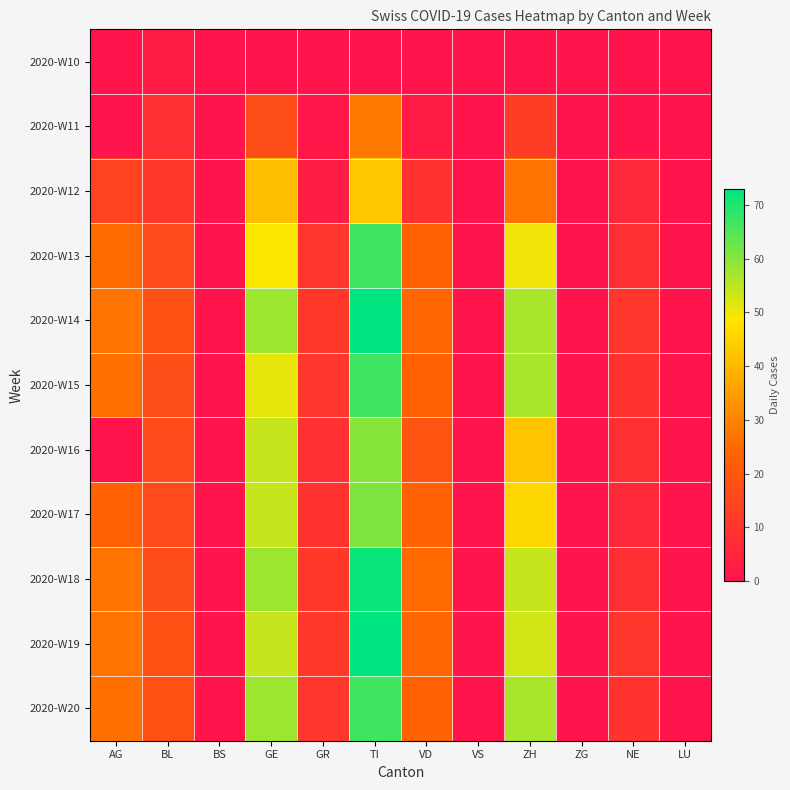

Rank the series at NE from highest to lowest value.

2020-W14, 2020-W19, 2020-W15, 2020-W20, 2020-W13, 2020-W16, 2020-W18, 2020-W12, 2020-W17, 2020-W10, 2020-W11